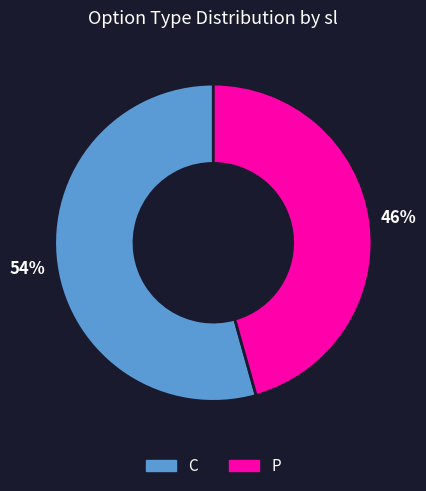

What is the largest slice in the pie chart?

C